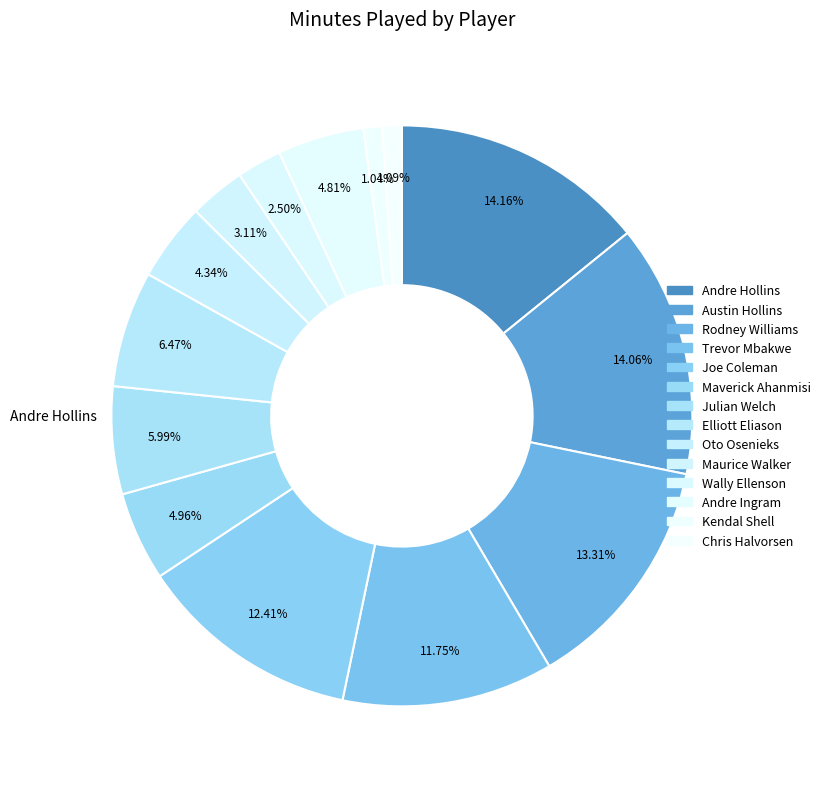

Does any single category account for the majority?

No